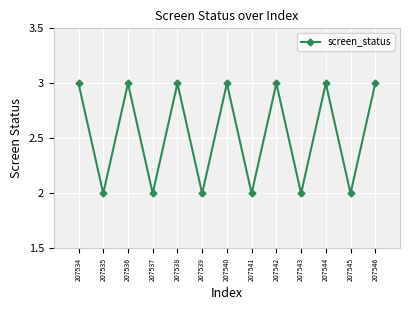

Reading left to right, extract all data points from this chart.

207534=3	207535=2	207536=3	207537=2	207538=3	207539=2	207540=3	207541=2	207542=3	207543=2	207544=3	207545=2	207546=3